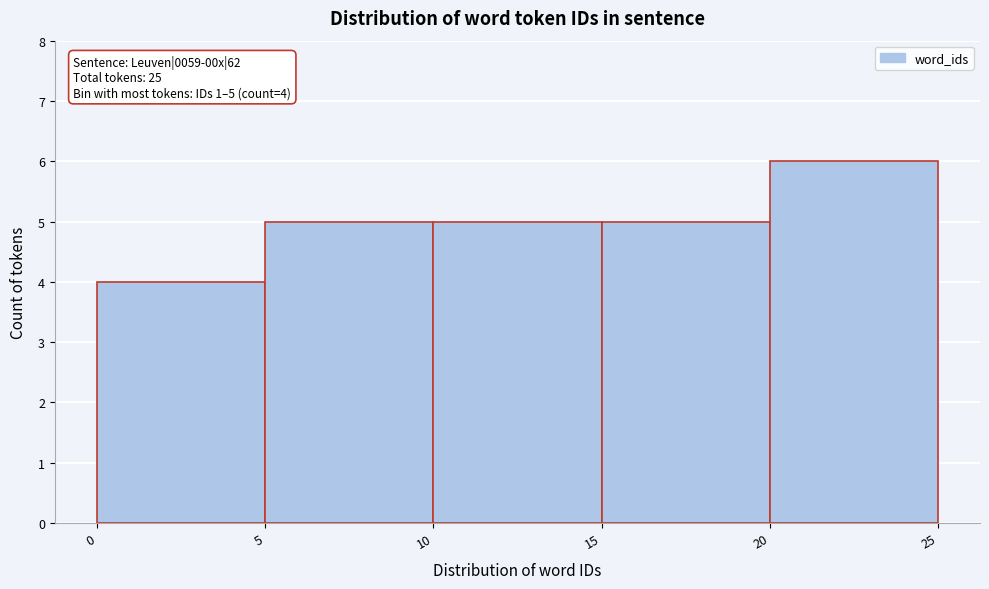

Over which range of the x-axis is the bar tallest?

20 to 25